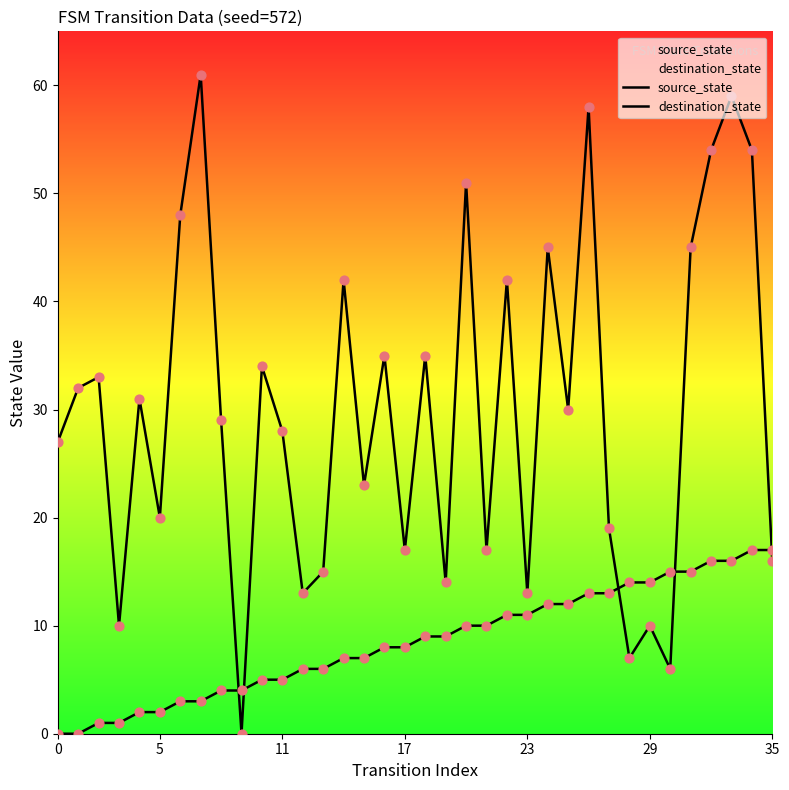

What is the total value across all series at 27?

32